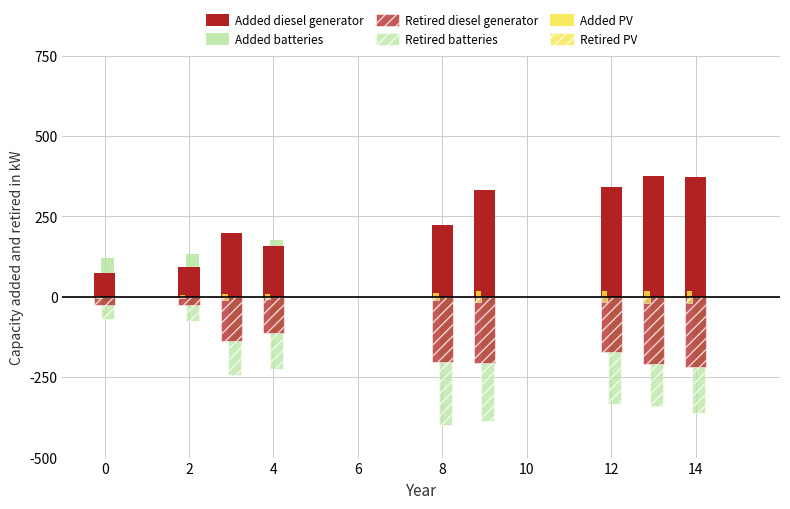

Count the number of data series in this chart.

6